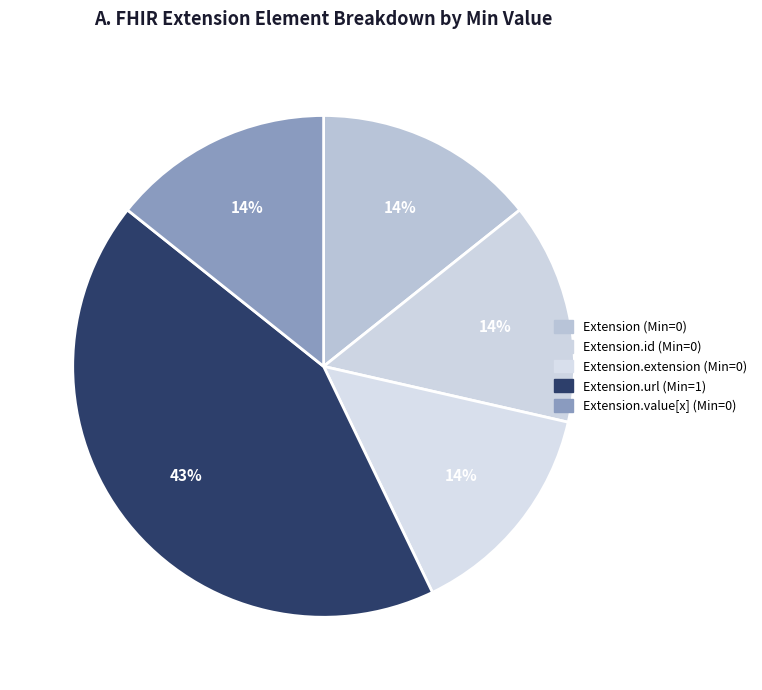

Count the number of slices in the pie.

5